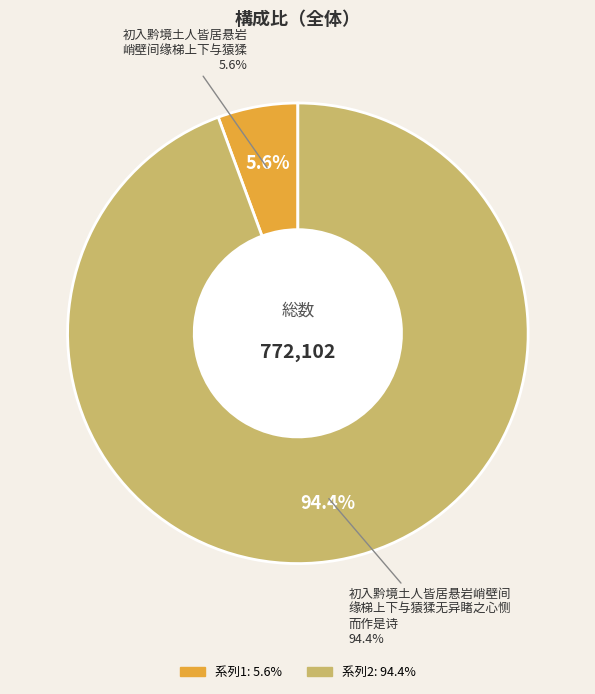

Is it true that 初入黔境土人皆居悬岩峭壁间缘梯上下与猿猱 is 1% of the pie?

False